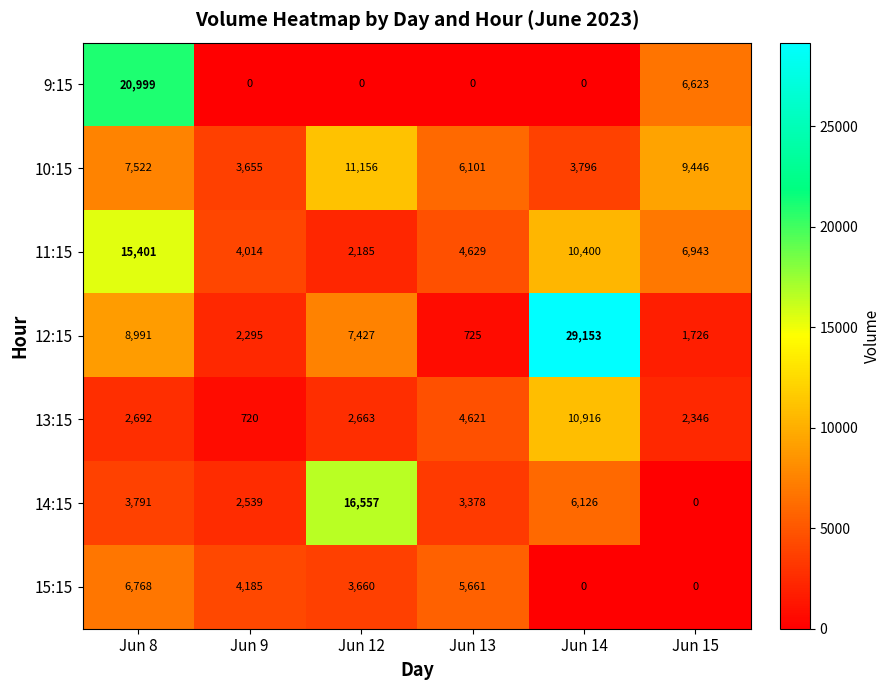

Which series has the largest total across all categories?

12:15